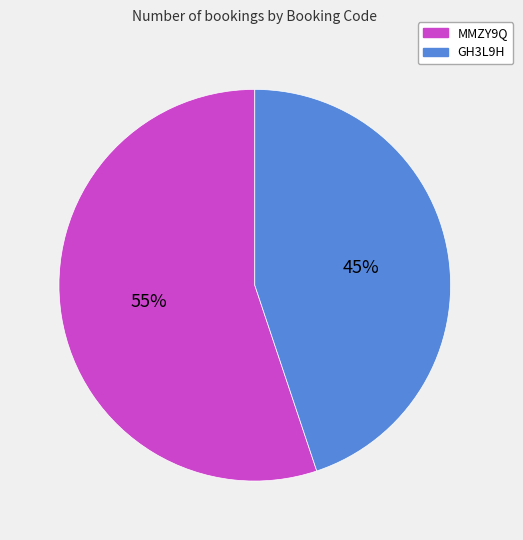

Which has a higher value, MMZY9Q or GH3L9H?

MMZY9Q